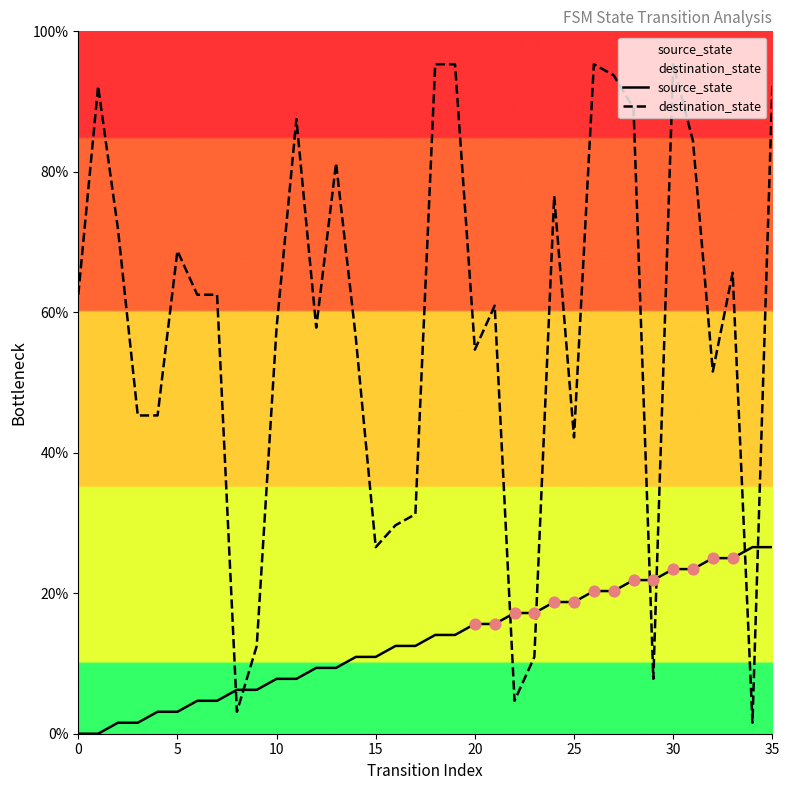

What are all the series names shown in the legend?

source_state, destination_state